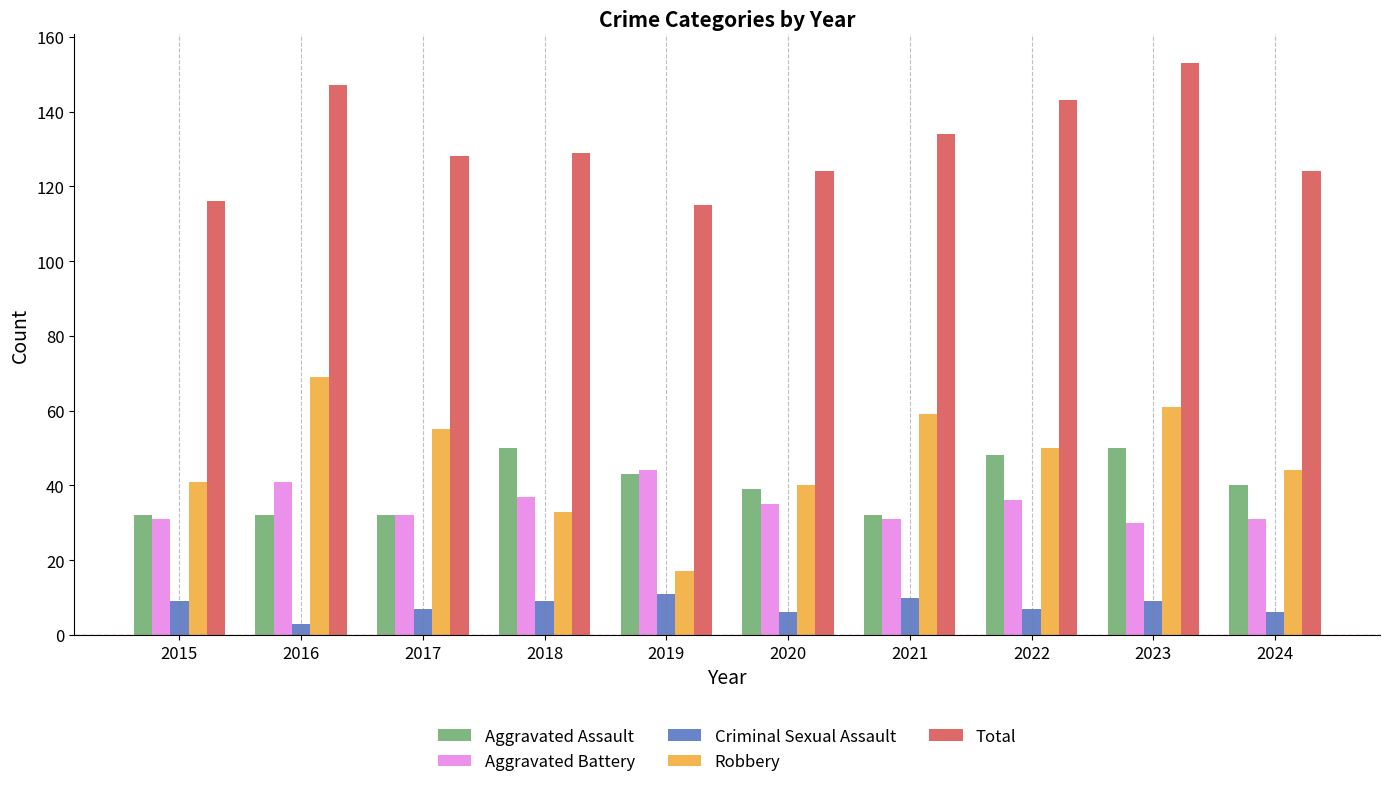

Where is Total nearest to the value 134?

2021